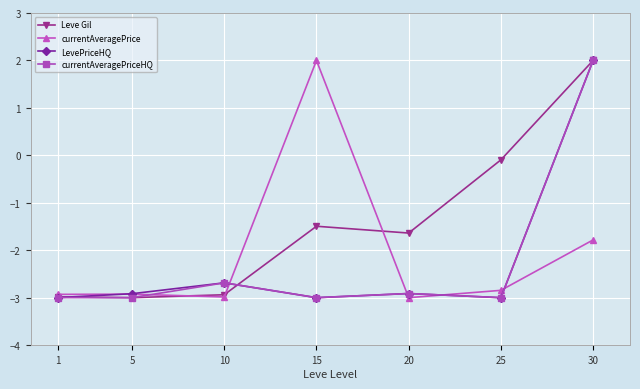

What is the difference between the currentAveragePriceHQ values at 20 and 30?

4.9